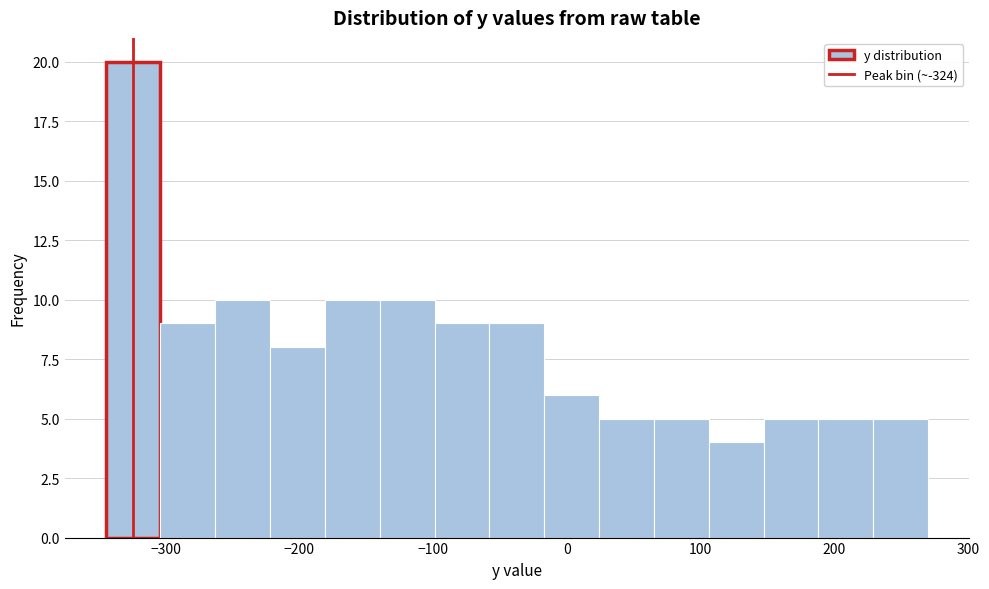

Reading left to right, list every bar in this chart as the range it spans on the x-axis followed by its height. Neither the bar edges nor the heights are printed on the chart, so give them approximately, as read against the axes.

-340 to -300: 20
-300 to -260: 9
-260 to -220: 10
-220 to -180: 8
-180 to -140: 10
-140 to -100: 10
-100 to -60: 9
-60 to -20: 9
-20 to 20: 6
20 to 70: 5
70 to 110: 5
110 to 150: 4
150 to 190: 5
190 to 230: 5
230 to 270: 5